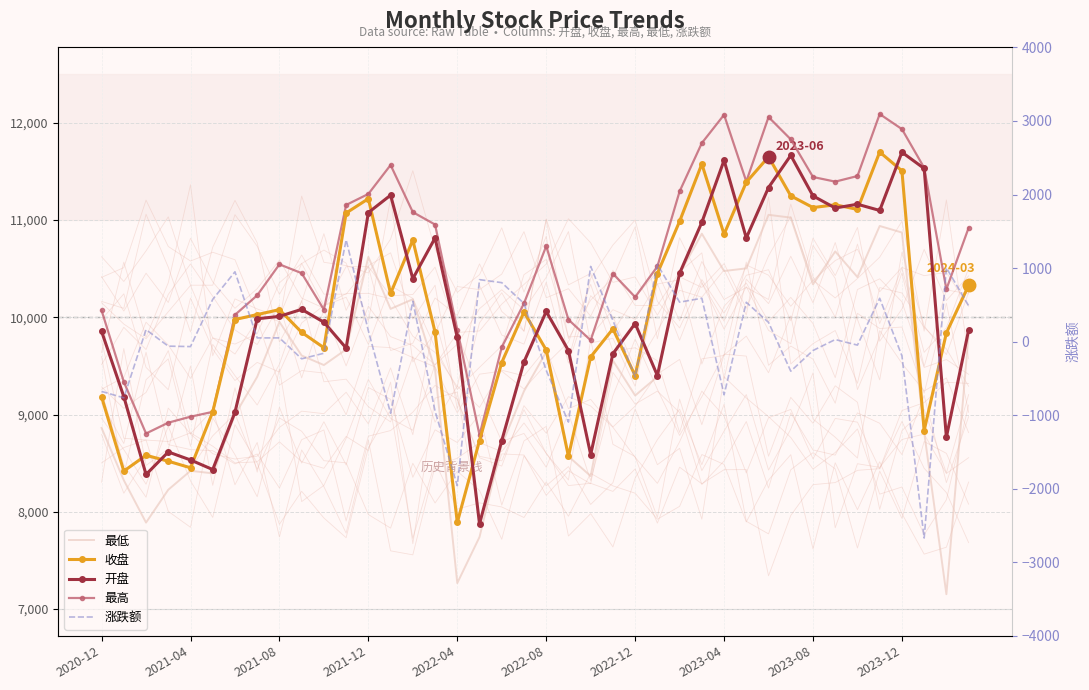

In 涨跌额, how many points are lower than both neighbors (excluding endpoints)?

13